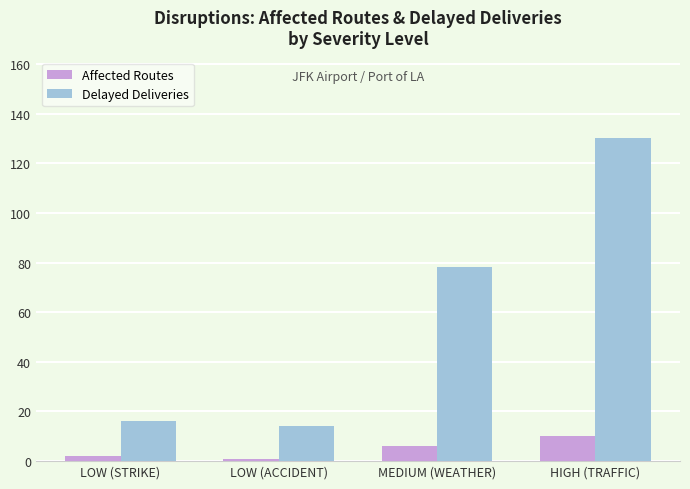

What is the difference between the highest and lowest values at LOW (STRIKE)?

14